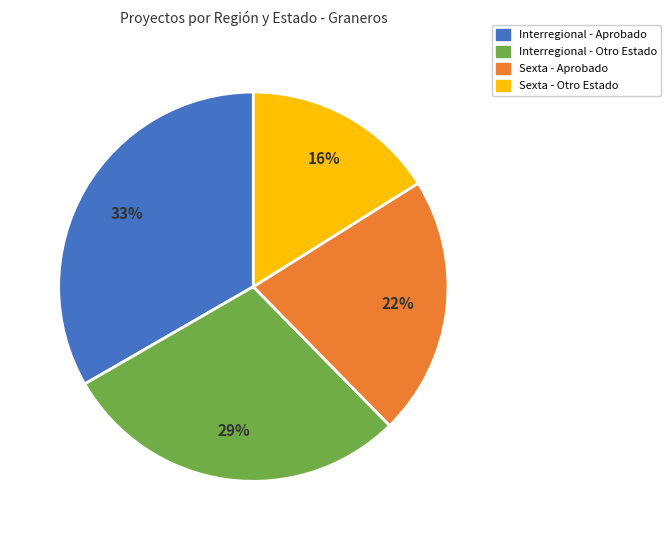

To the nearest percent, what is the average slice percentage?

25%